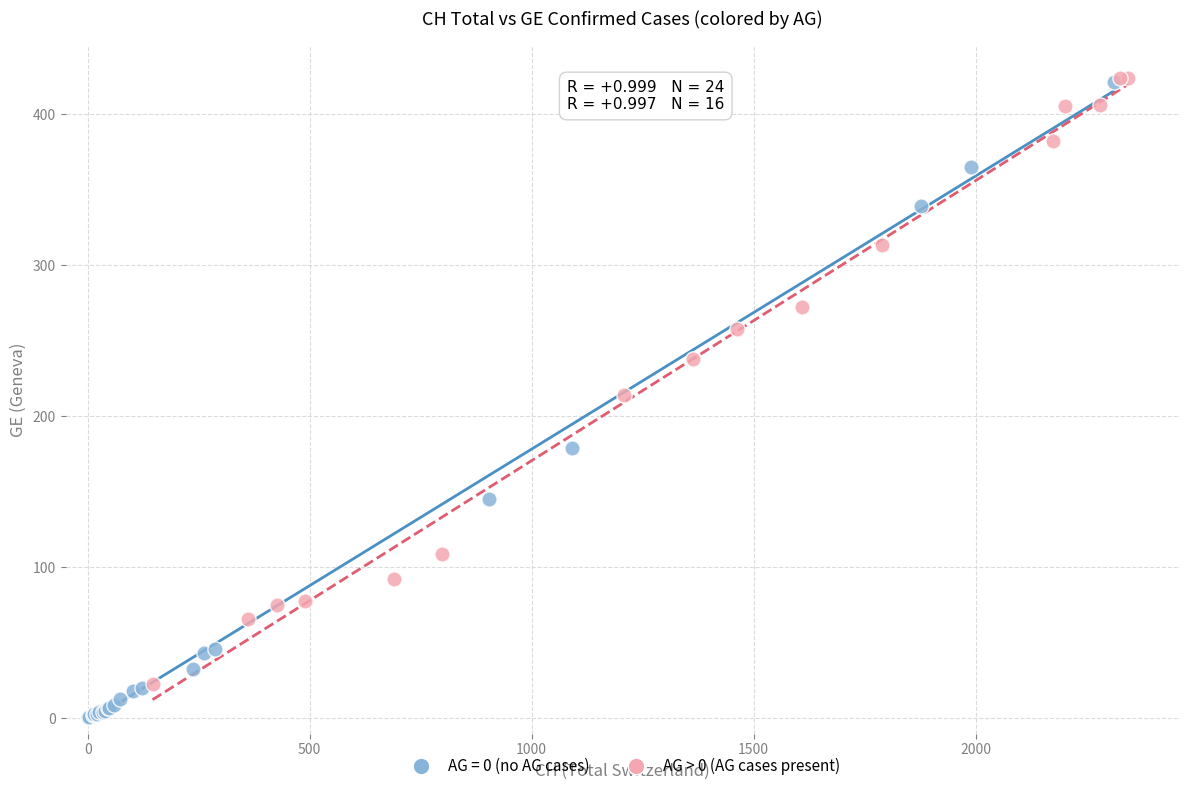

Which series contains the lowest Y value?

AG = 0 (no AG cases)